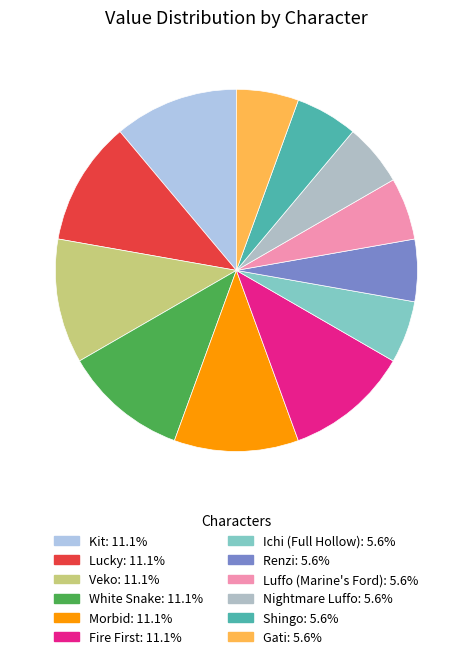

Count the number of slices in the pie.

12